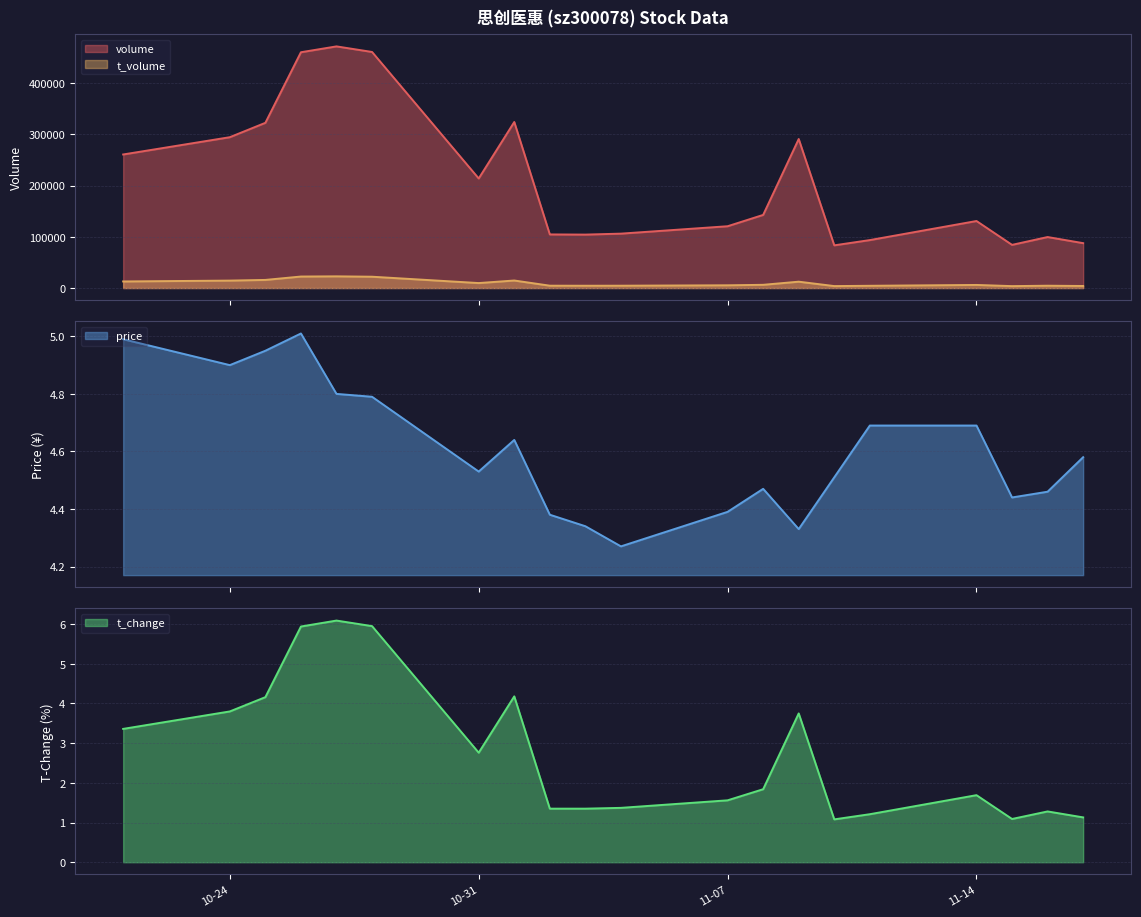

True or false: volume and t_volume cross at least once.

False